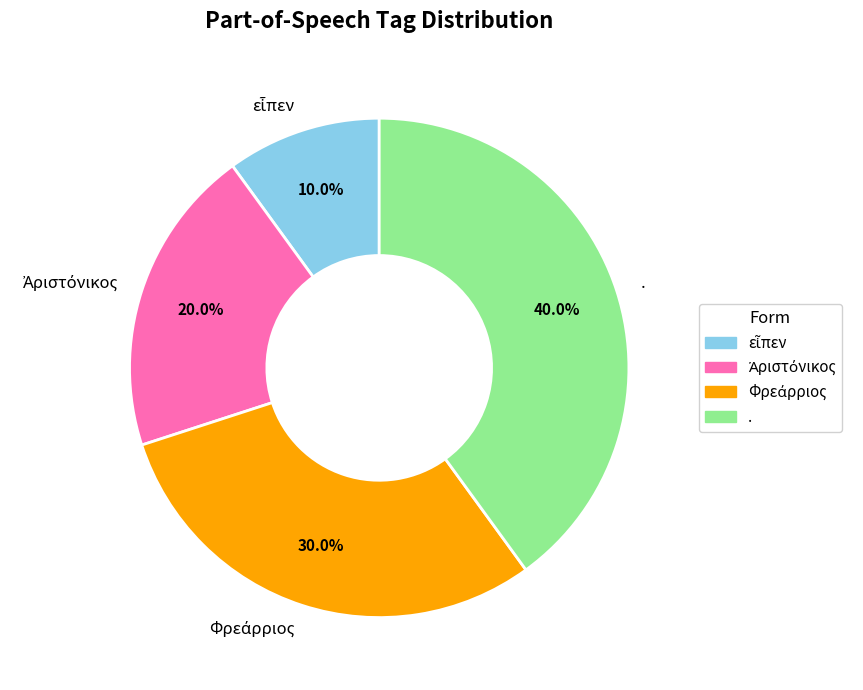

Is there any slice that represents more than half of the pie?

No